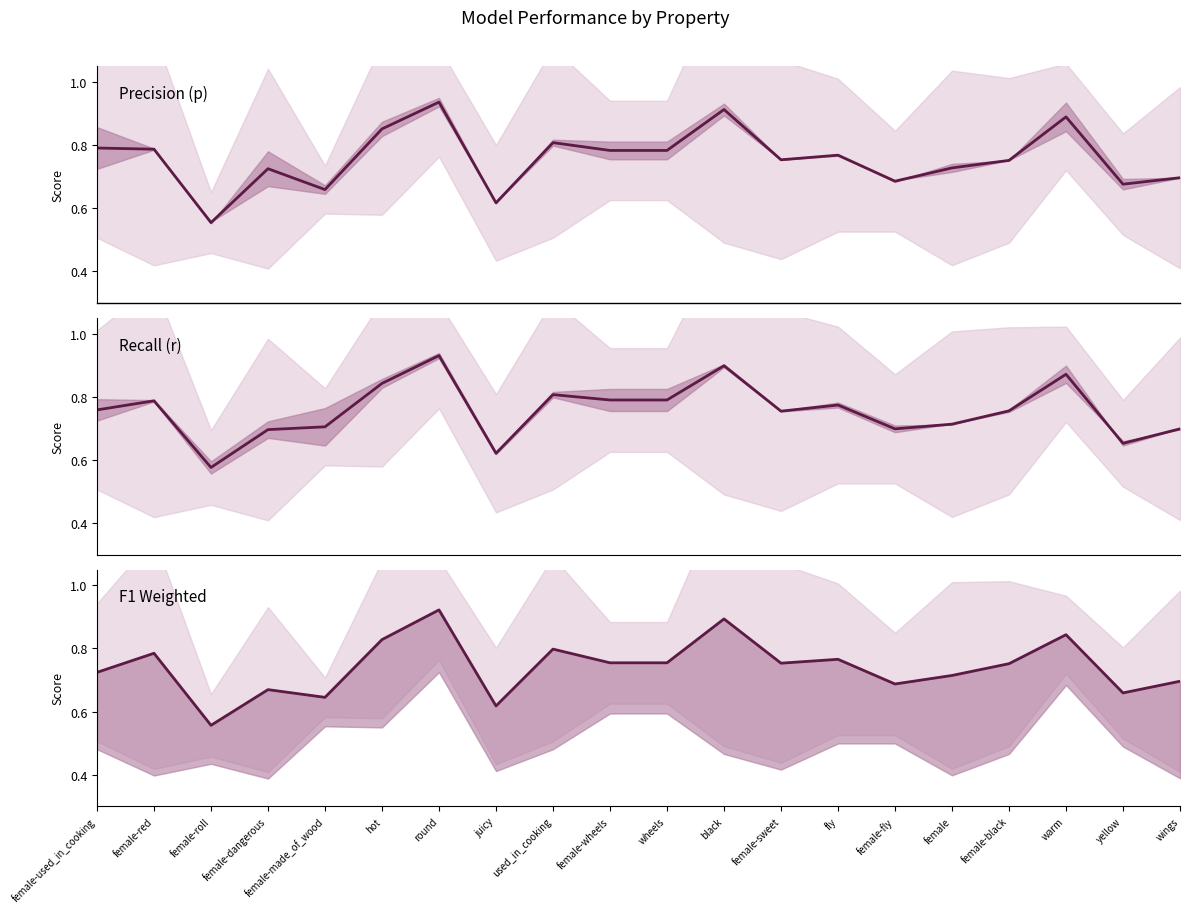

The value of p at female-black is 1.3. True or false?

False